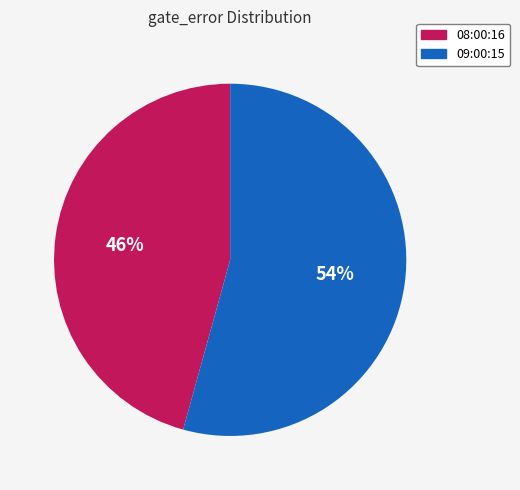

Count the number of slices in the pie.

2